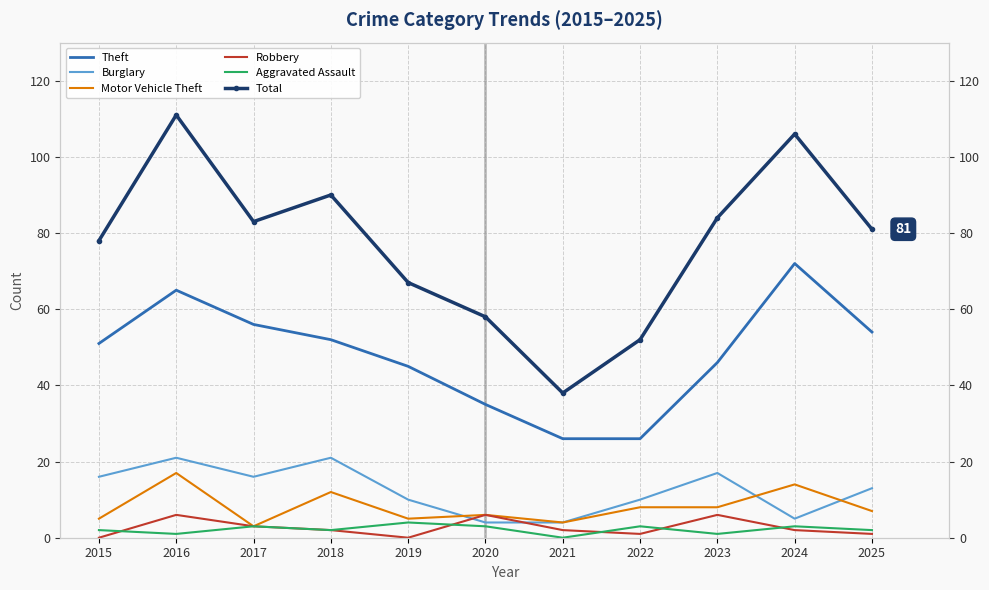

Rank the categories by Aggravated Assault value from lowest to highest.

2021, 2016, 2023, 2015, 2018, 2025, 2017, 2020, 2022, 2024, 2019